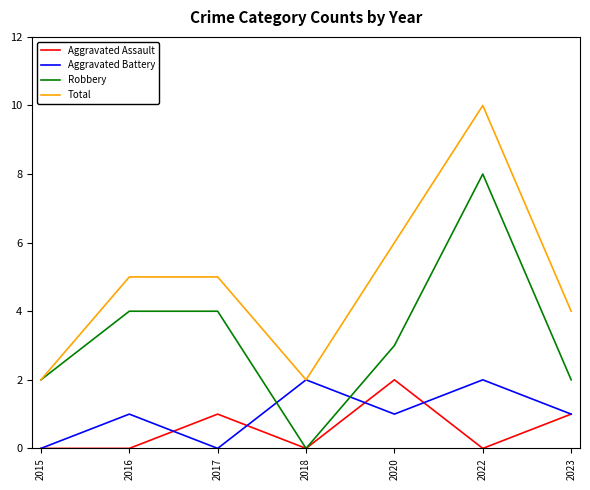

What is the greatest value displayed?

10